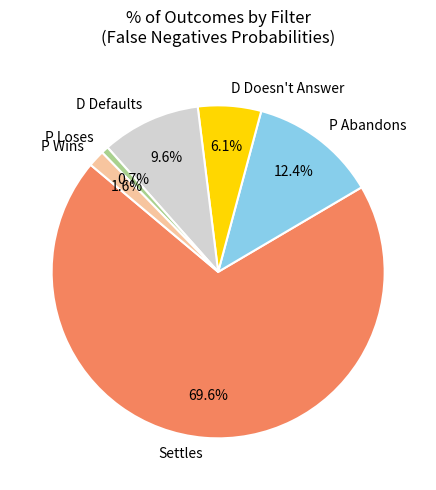

Which category has the biggest portion of the pie?

Settles